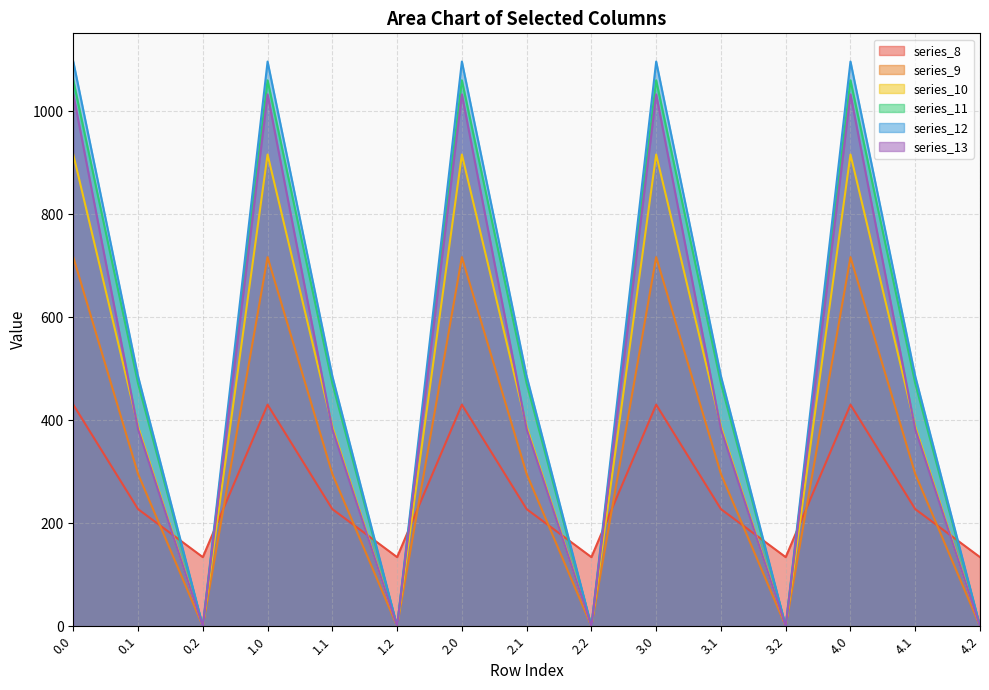

List the series in order of their peak value, lowest first.

series_8, series_9, series_10, series_13, series_11, series_12